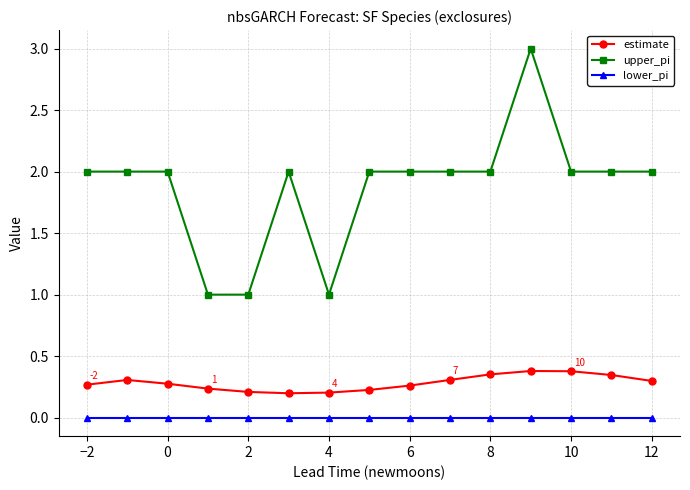

What is the maximum value for upper_pi?

3.0